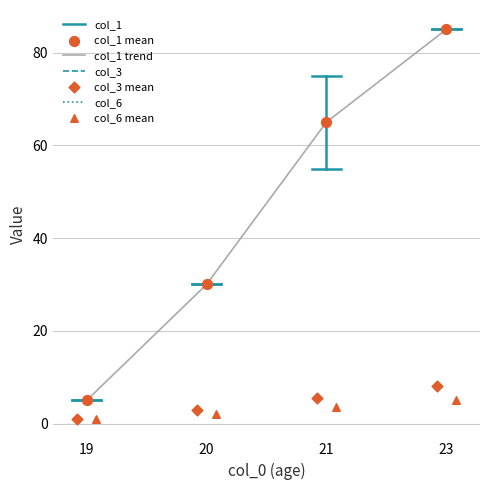

Which series has the largest Y range (max minus min)?

col_1